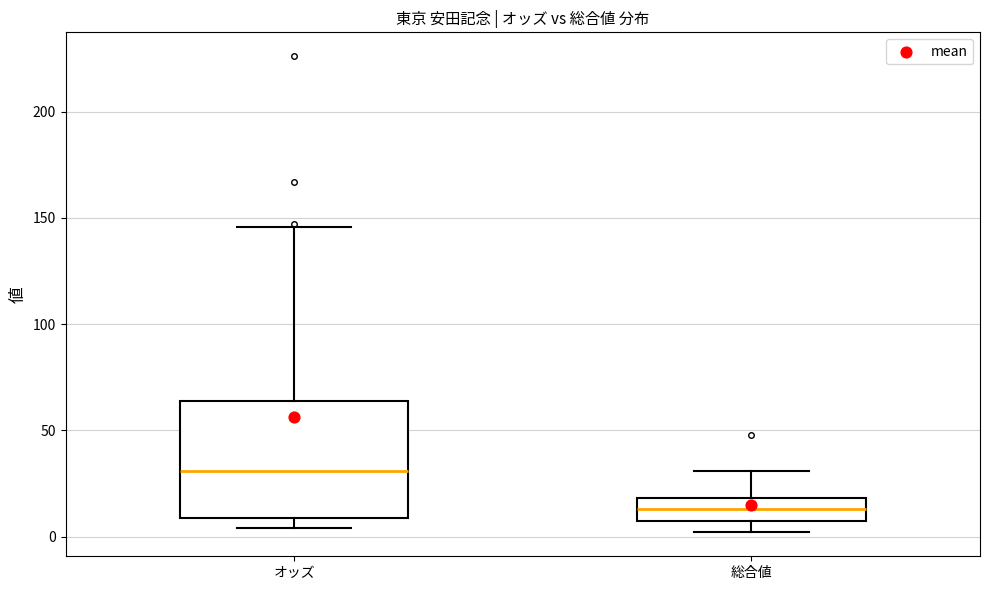

Where does the lower whisker of the box for 総合値 end on the y-axis? The values are not printed on the chart, so give them approximately, as read against the axis.

0